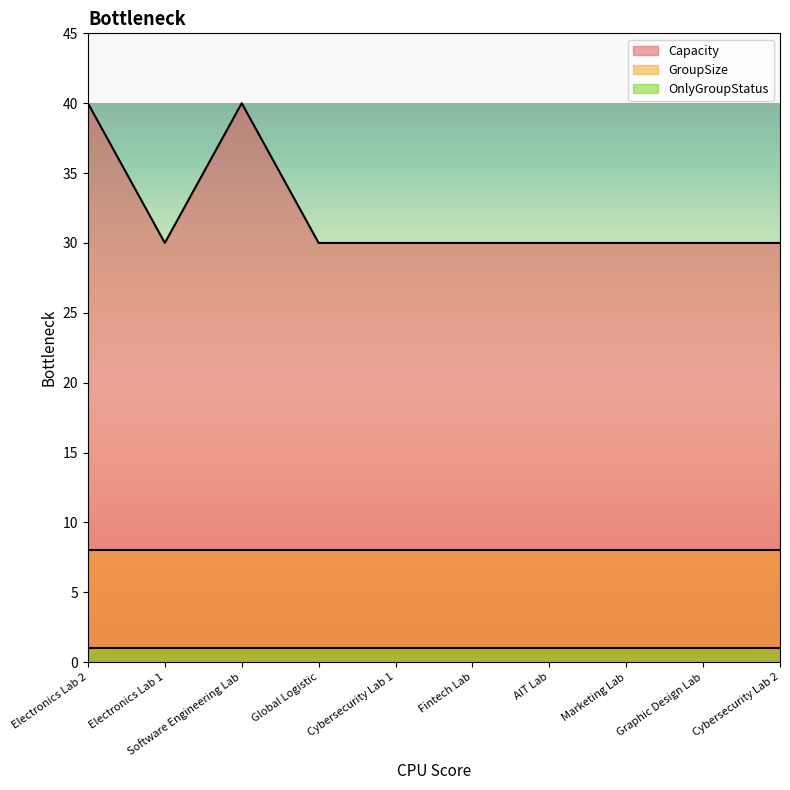

What are all the series names shown in the legend?

Capacity, GroupSize, OnlyGroupStatus